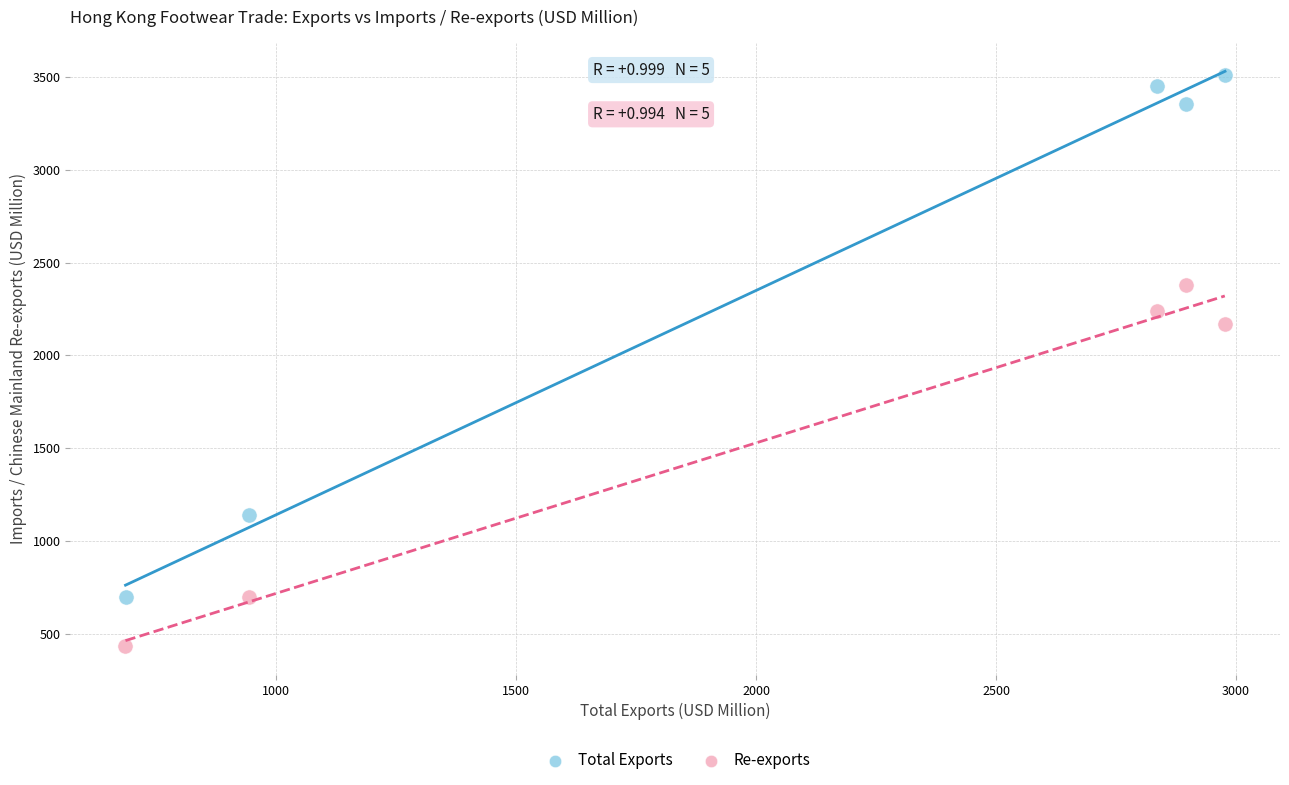

Which series contains the highest Y value?

Total Exports